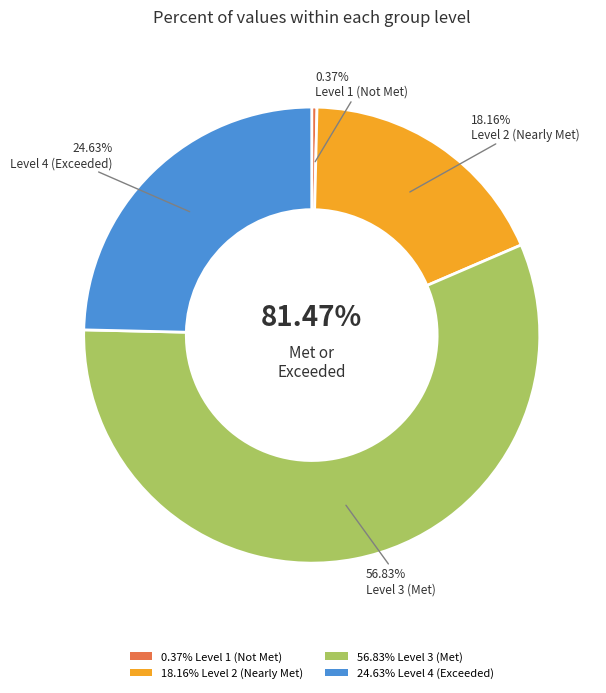

Is there a majority slice in this chart?

No